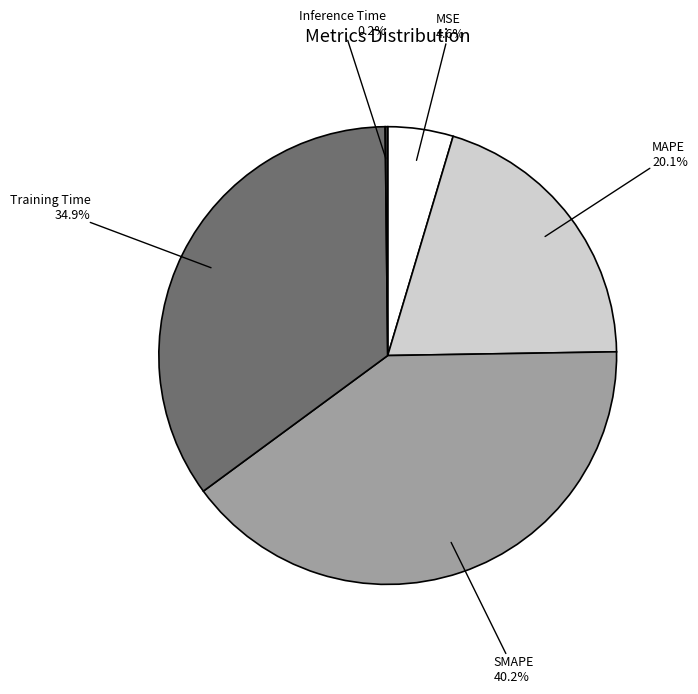

Is there a majority slice in this chart?

No